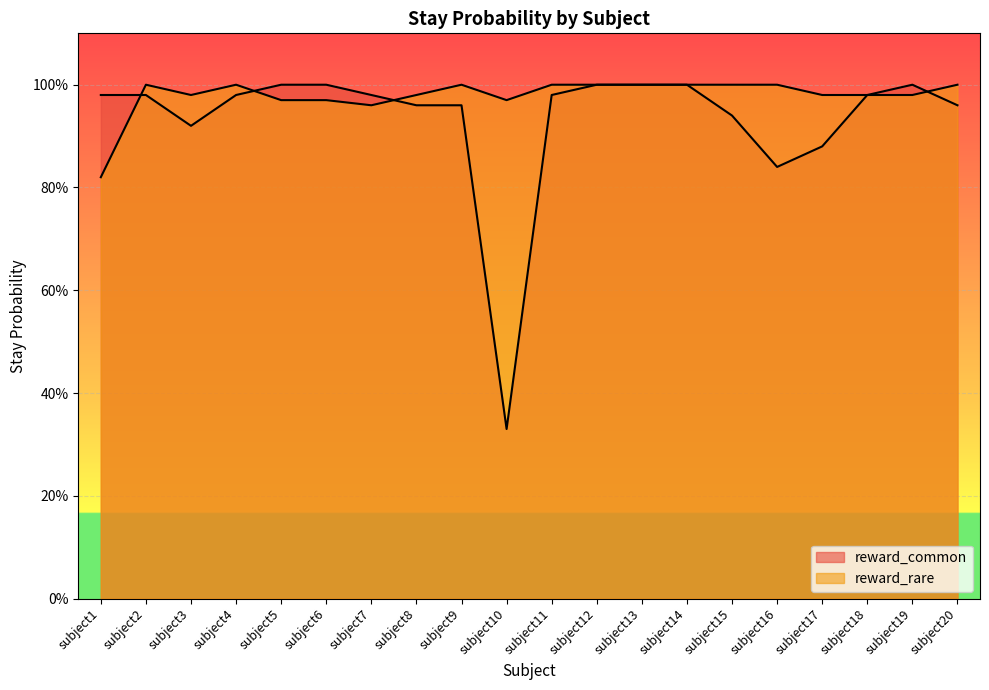

True or false: reward_common has a value of 1.3 at subject3.

False